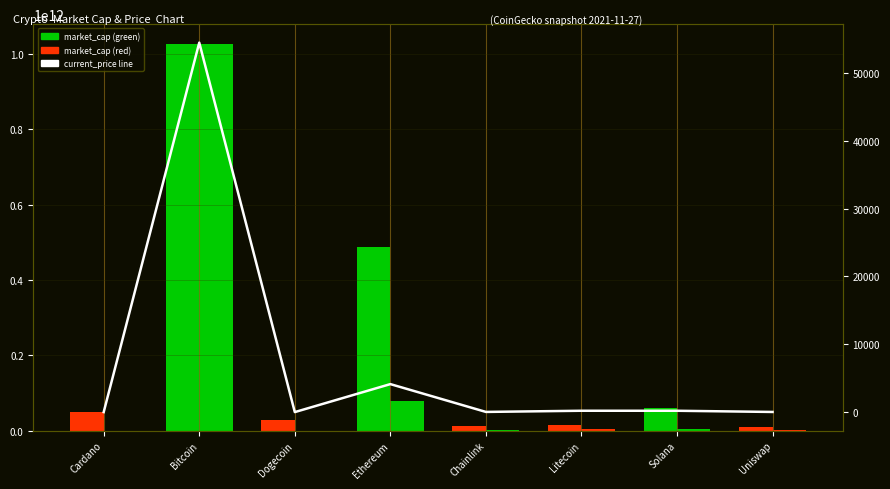

Reading left to right, transcribe all the data shown in this chart.

market_cap: Cardano=49983124489.0	Bitcoin=1027462901559.0	Dogecoin=27224300658.0	Ethereum=487963403217.0	Chainlink=11492124675.0	Litecoin=13691132559.0	Solana=59351632450.0	Uniswap=8969261576.0
current_price (scaled): Cardano=29440197.8	Bitcoin=1027462901559.0	Dogecoin=3890427.8	Ethereum=77833655123.2	Chainlink=465192868.3	Litecoin=3744944129.5	Solana=3690026837.5	Uniswap=374041486.8
current_price line: Cardano=1.6	Bitcoin=54444.0	Dogecoin=0.2	Ethereum=4124.3	Chainlink=24.6	Litecoin=198.4	Solana=195.5	Uniswap=19.8